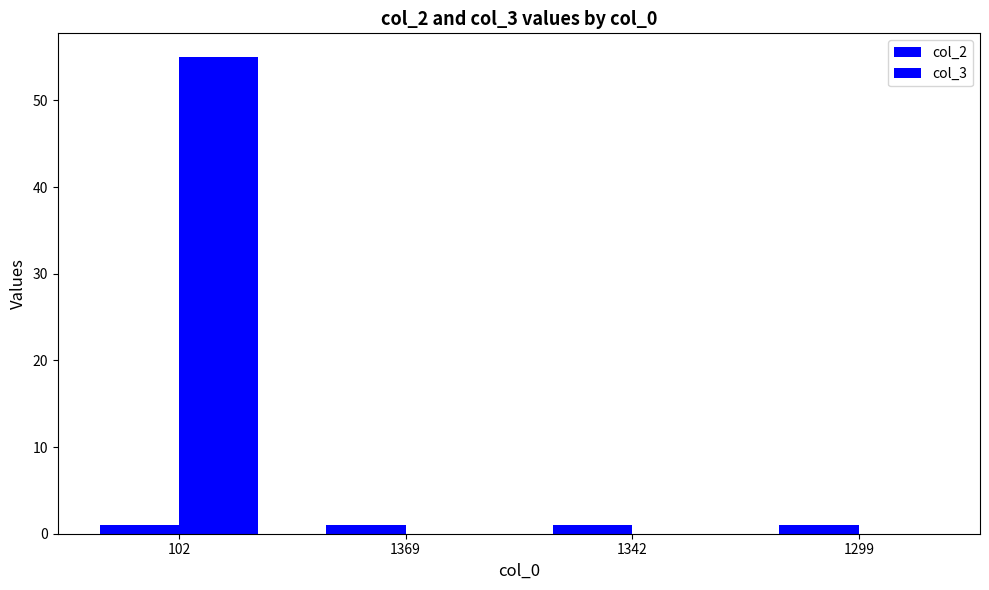

How many distinct data groups are displayed?

2